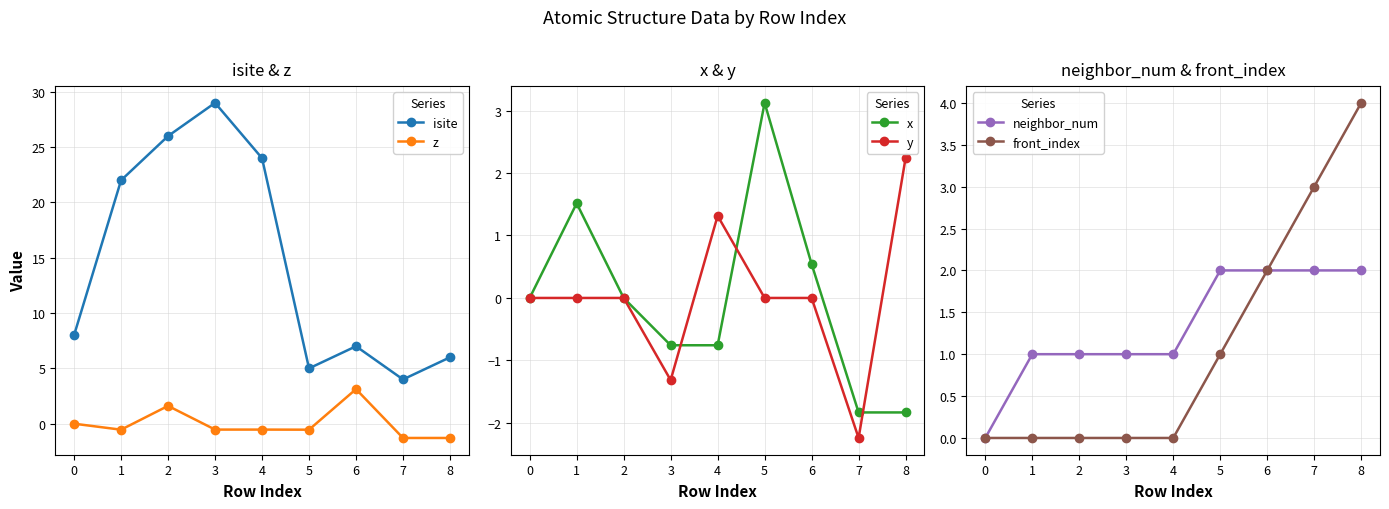

Reading left to right, transcribe all the data shown in this chart.

isite: 8.0	22.0	26.0	29.0	24.0	5.0	7.0	4.0	6.0
z: 0.0	-0.5	1.6	-0.5	-0.5	-0.5	3.1	-1.3	-1.3
x: 0.0	1.5	0.0	-0.8	-0.8	3.1	0.5	-1.8	-1.8
y: 0.0	0.0	0.0	-1.3	1.3	0.0	0.0	-2.2	2.2
neighbor_num: 0.0	1.0	1.0	1.0	1.0	2.0	2.0	2.0	2.0
front_index: 0.0	0.0	0.0	0.0	0.0	1.0	2.0	3.0	4.0